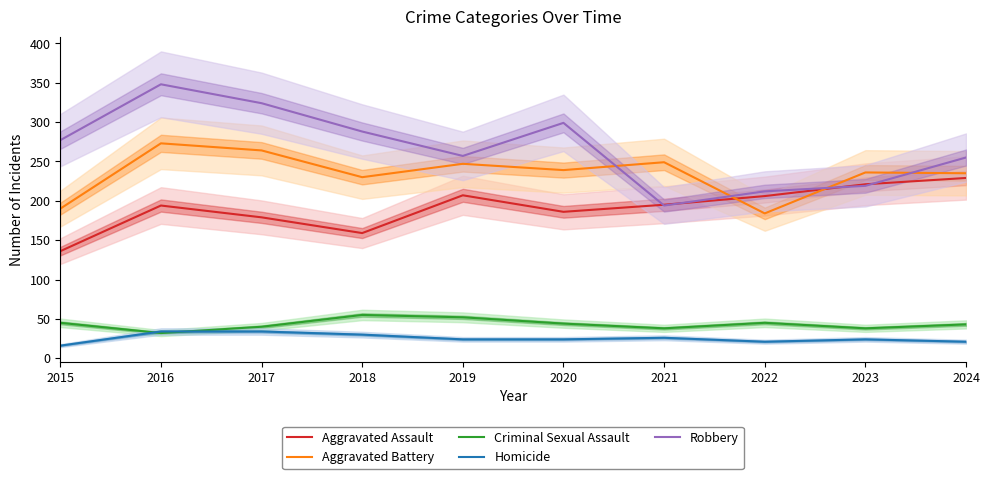

Which series has the largest total across all categories?

Robbery